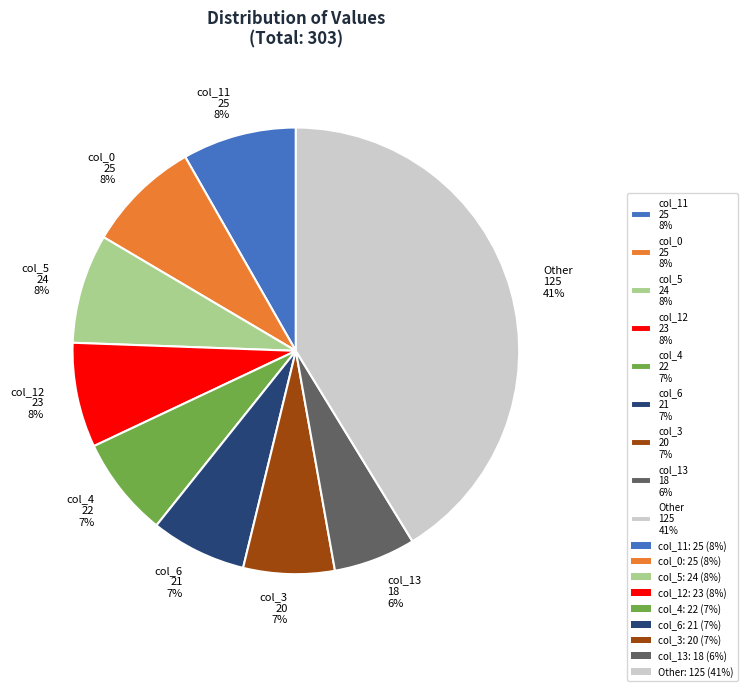

Is there any slice that represents more than half of the pie?

No